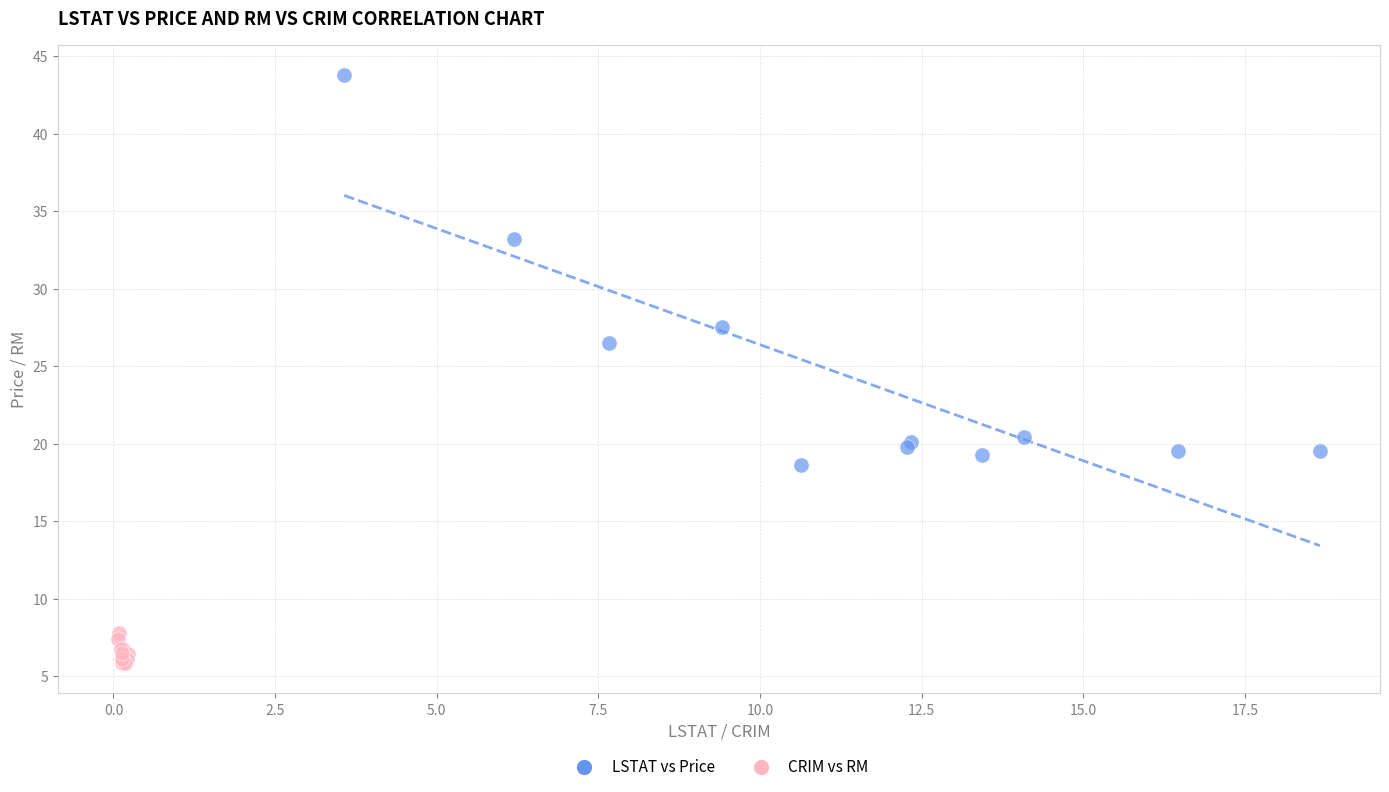

What are all the series names shown in the legend?

LSTAT vs Price, CRIM vs RM